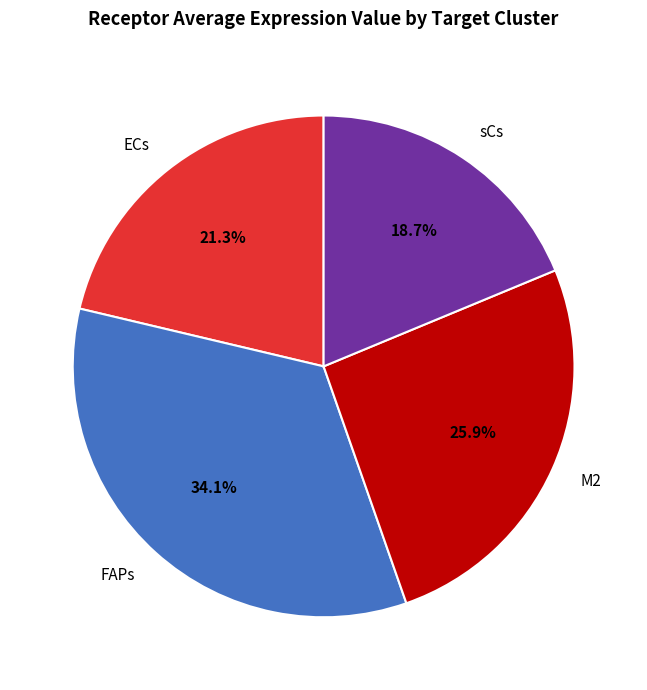

Is it true that ECs is 21% of the pie?

True